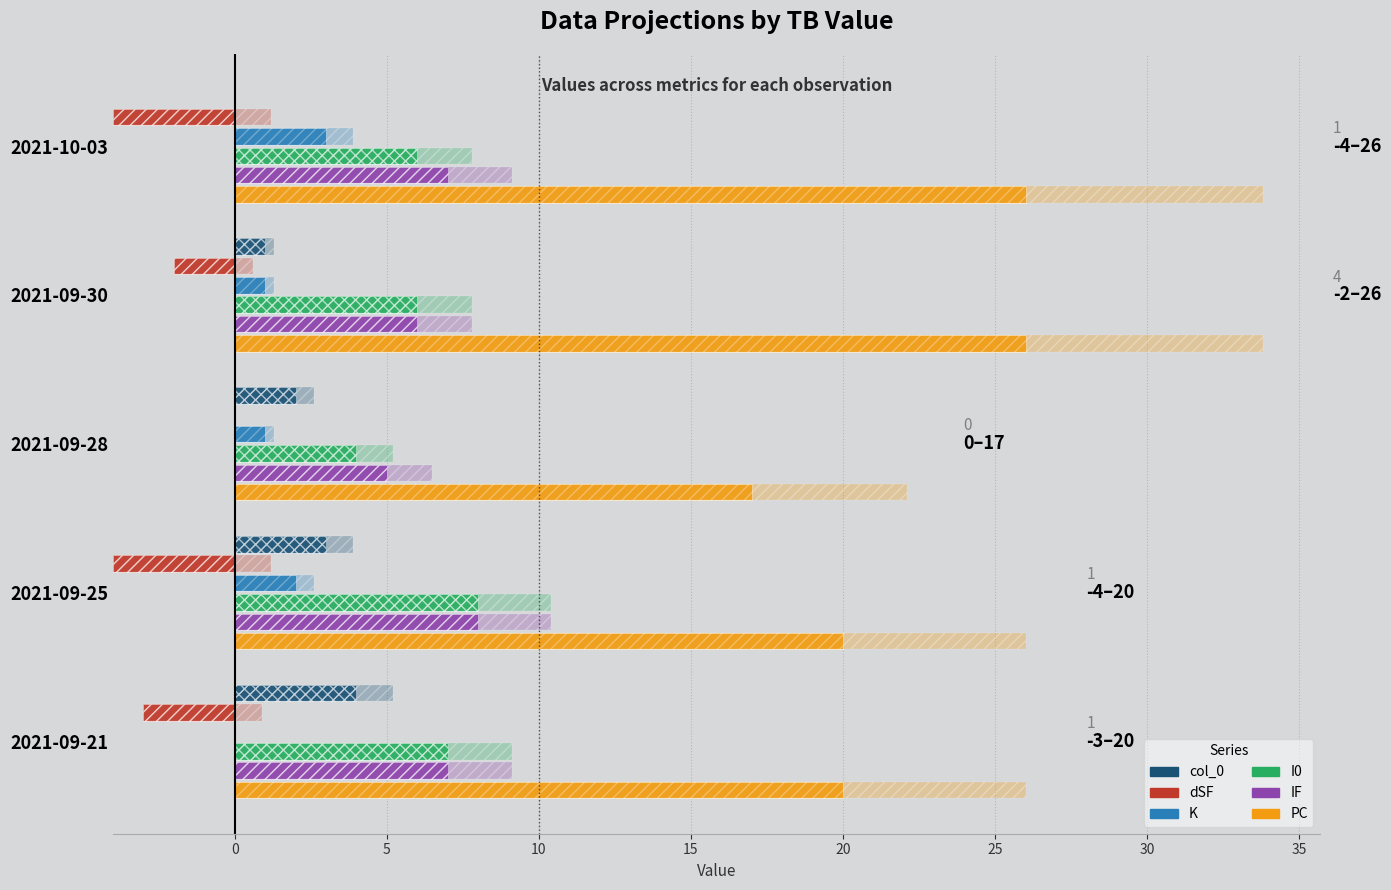

Which series has the widest spread of values?

PC